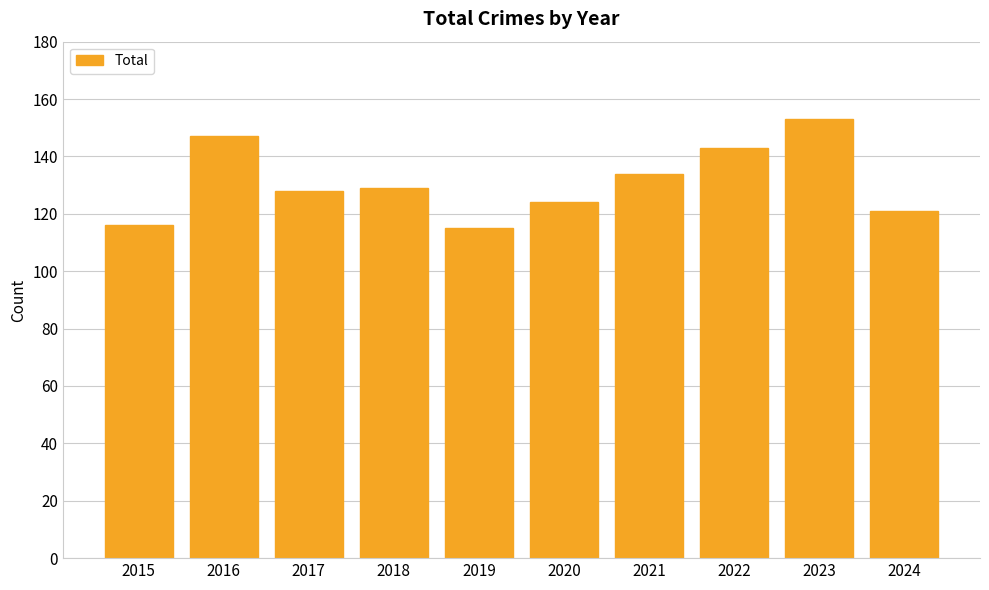

Approximately how many times larger is the value at 2017 compared to 2023?

0.8